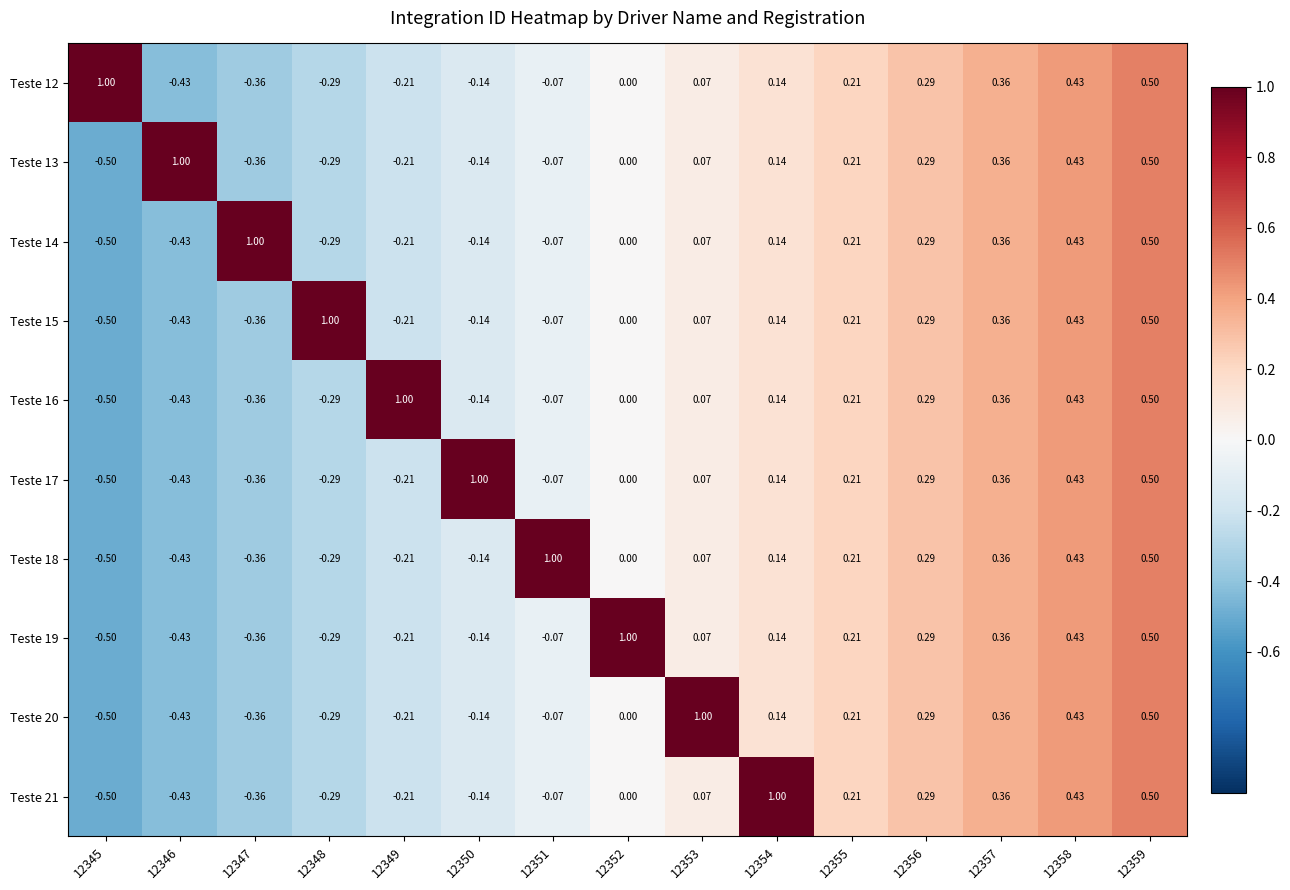

Is the value of Teste 13 at 12351 greater than the value of Teste 17 at 12357?

No